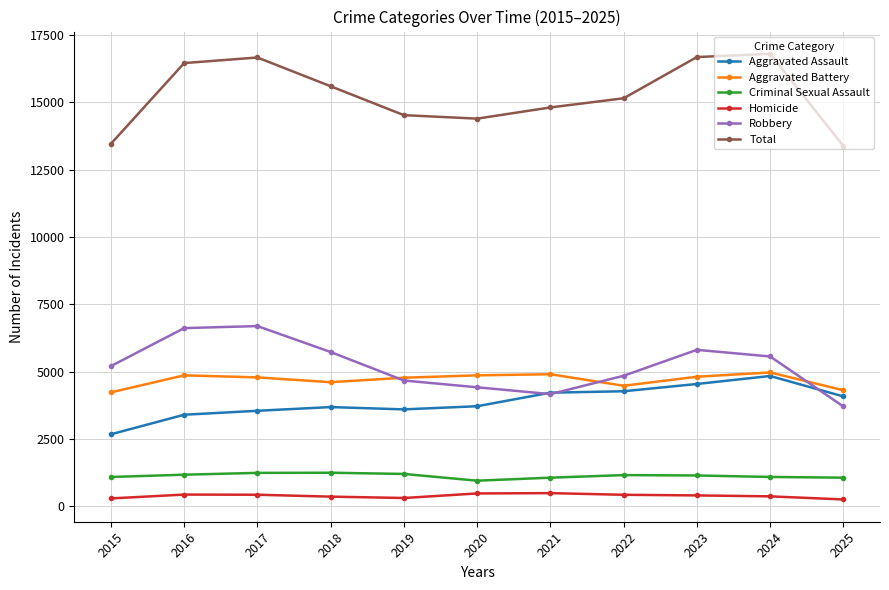

What is the sum of the Homicide values at 2024 and 2015?

647